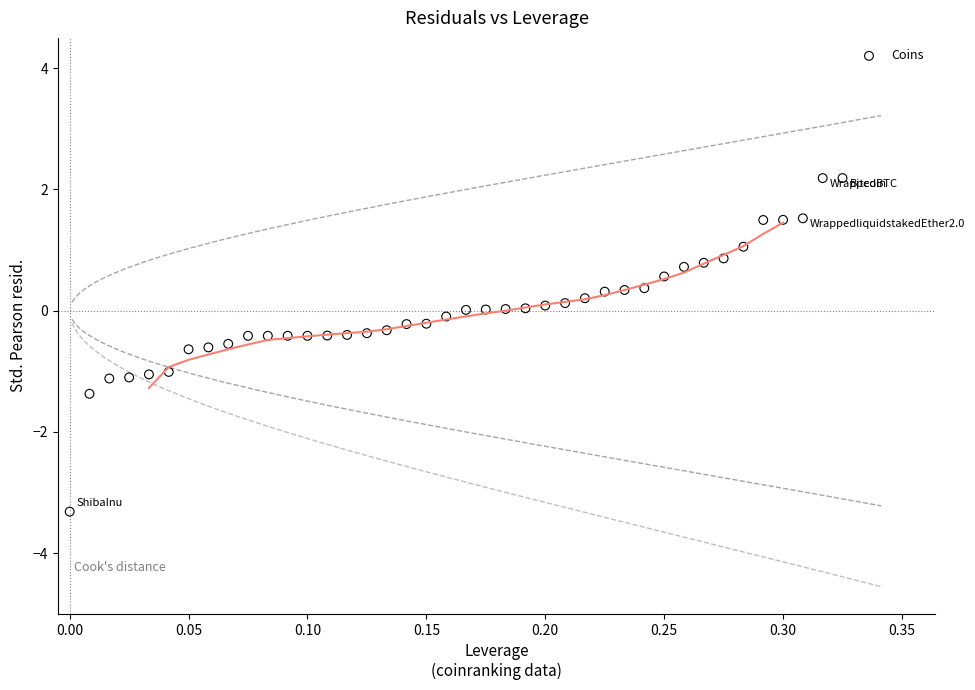

What is the range of Y values (max minus min)?

5.5